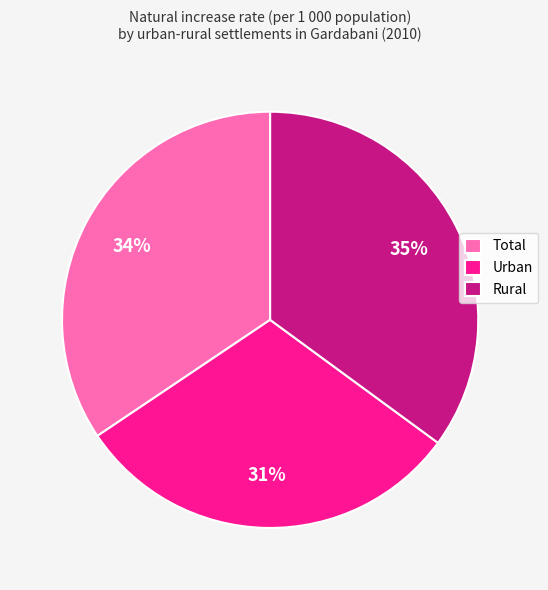

Count the number of slices in the pie.

3